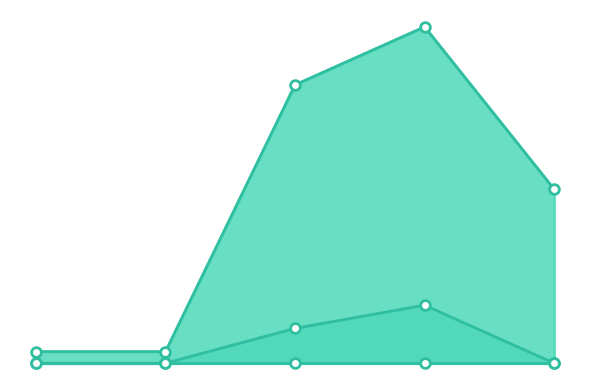

What is the spread (max minus min) of values at 19130730?

1